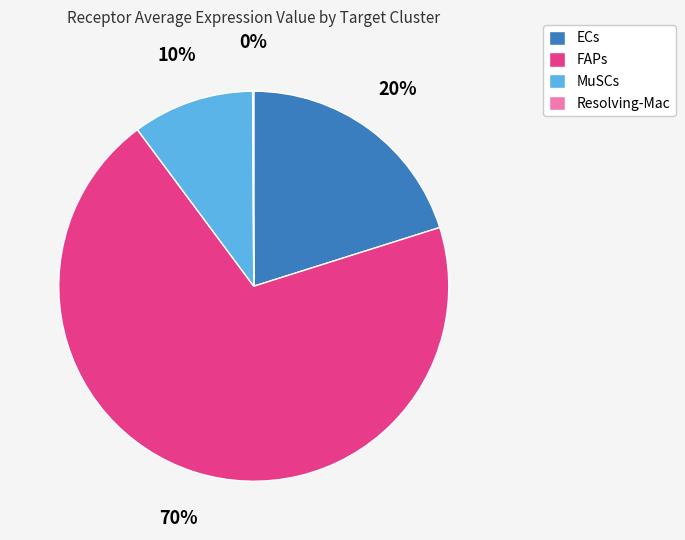

The MuSCs slice represents 10% of the pie. True or false?

True